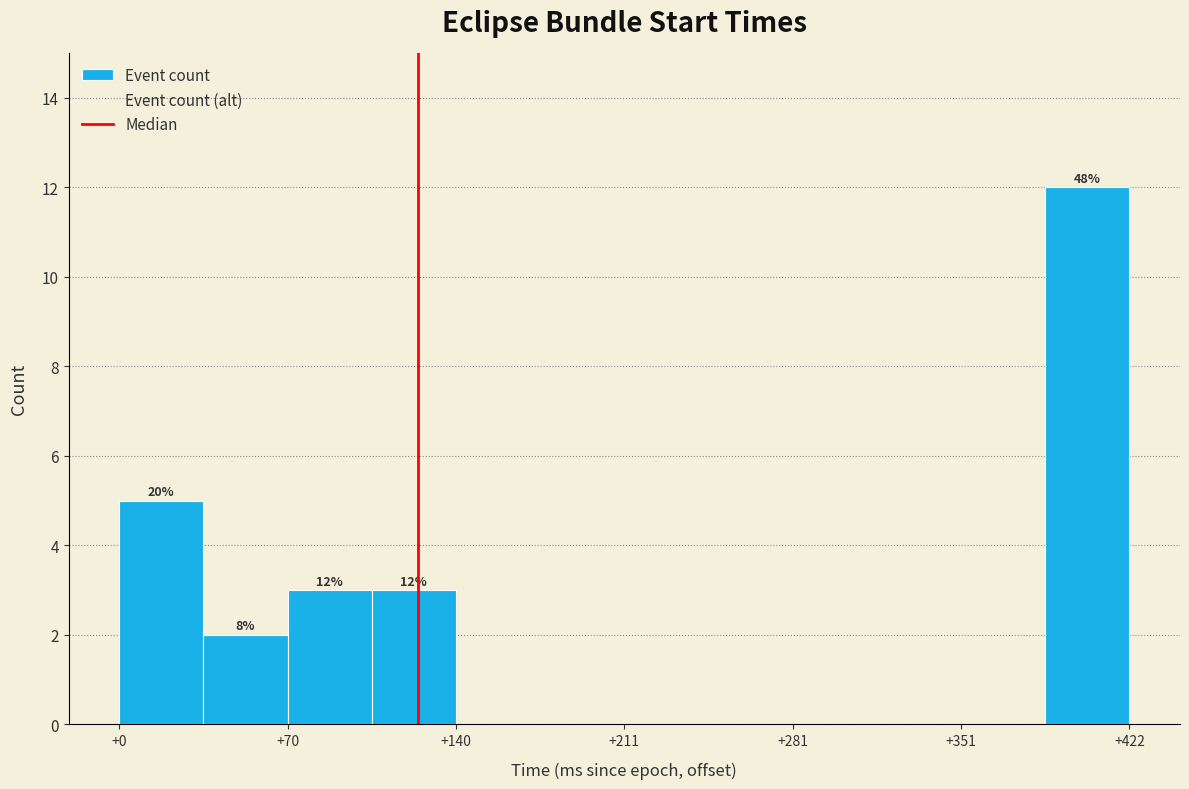

Around what value on the x-axis is the tallest bar? Give the approximate position of its centre, as read against the axis.

400